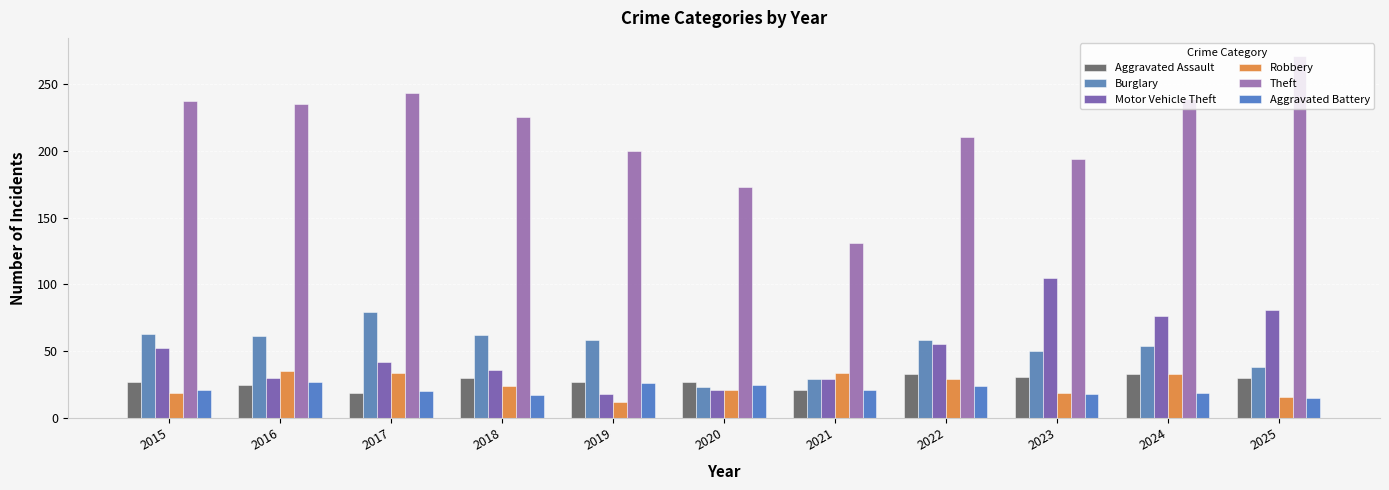

Between 2015 and 2018, which series saw the biggest shift?

Motor Vehicle Theft